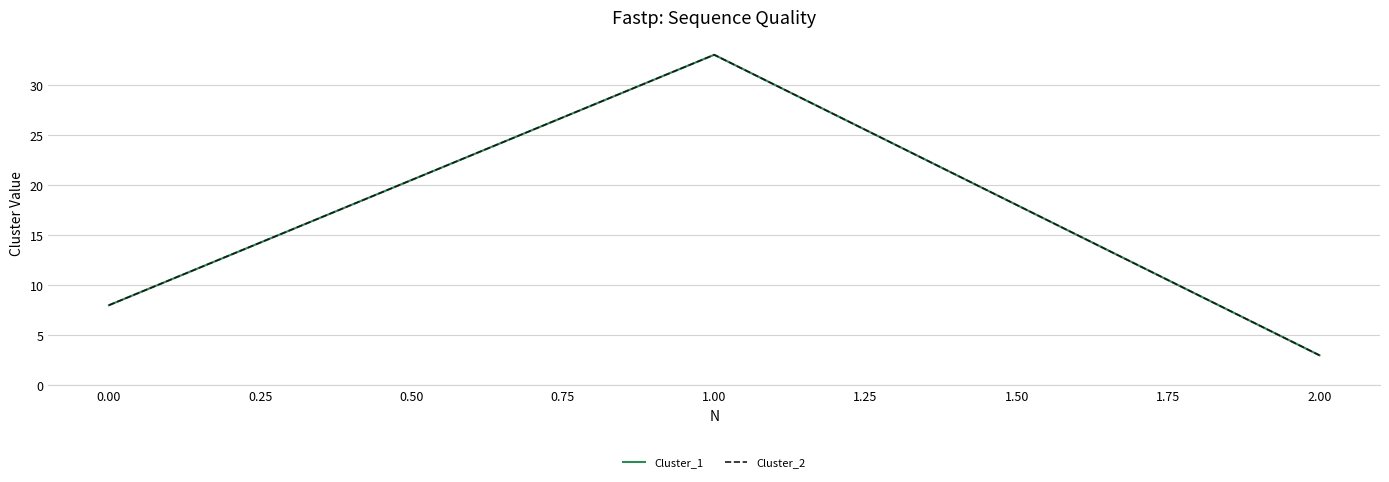

Does the chart display data point markers on the line(s)?

No